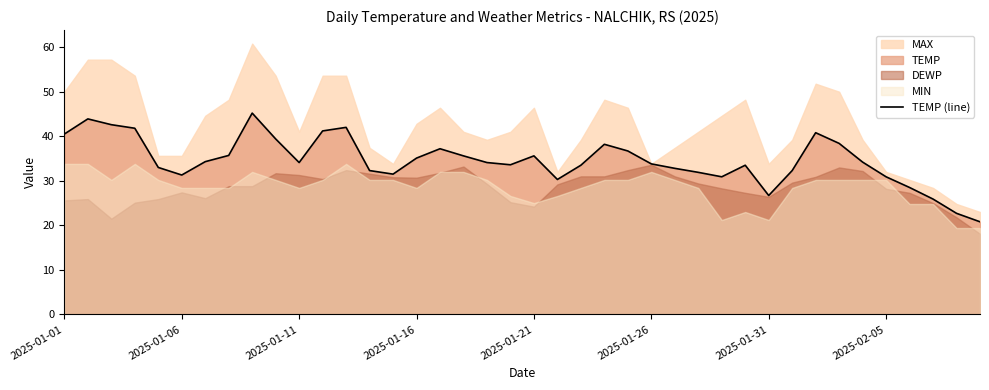

Is it true that the value at 8 is 13.4?

False